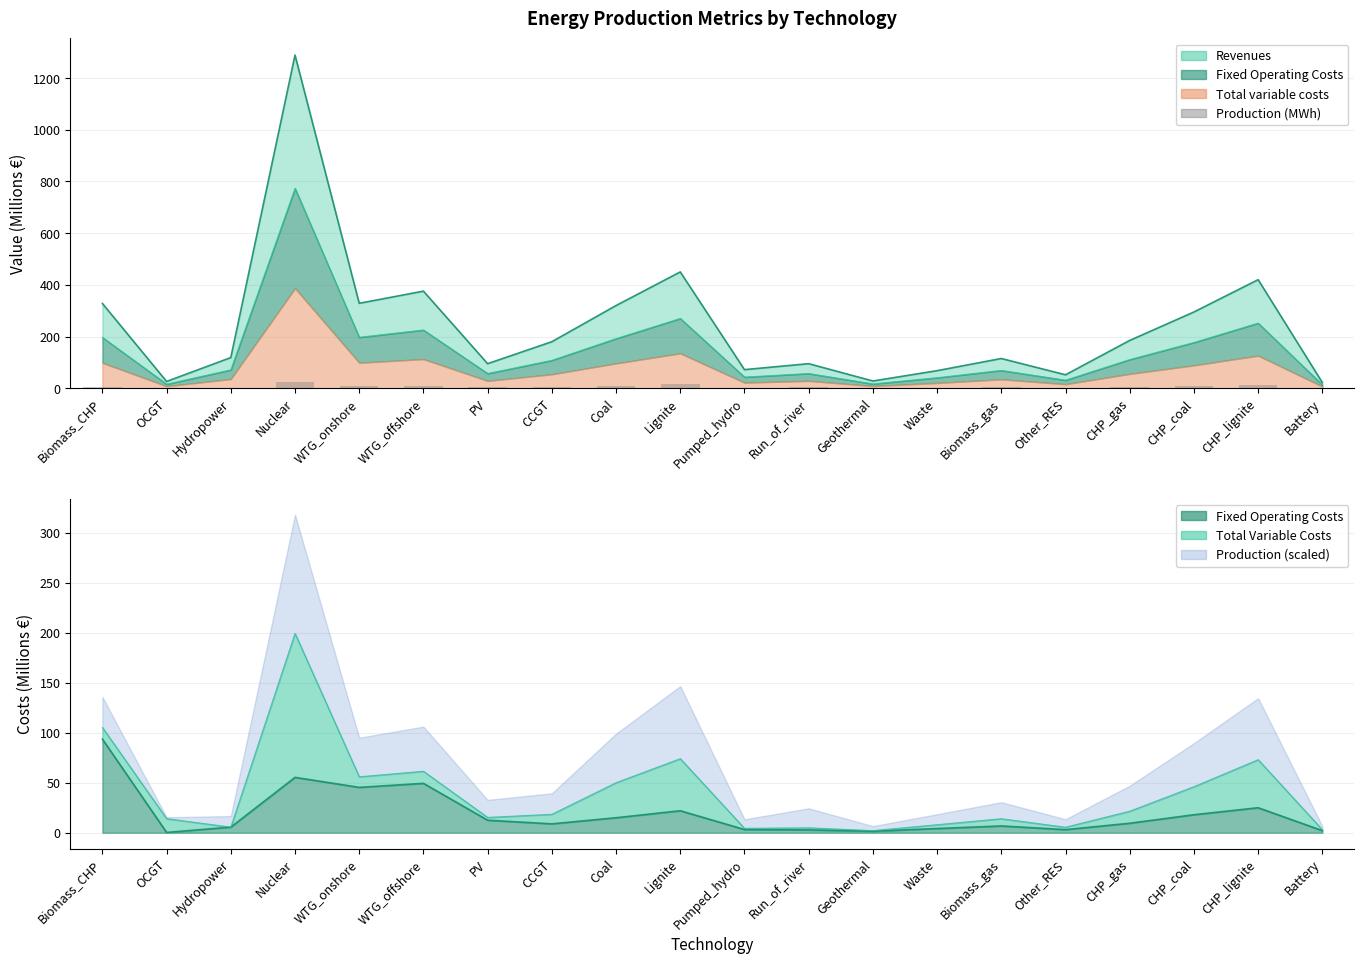

Approximately how many times larger is the value at CHP_gas compared to Other_RES?

3.2